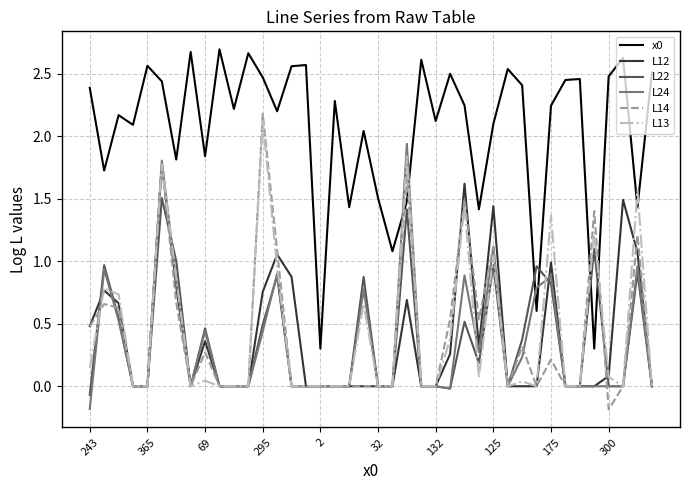

How many interior local peaks does the x0 series have?

13